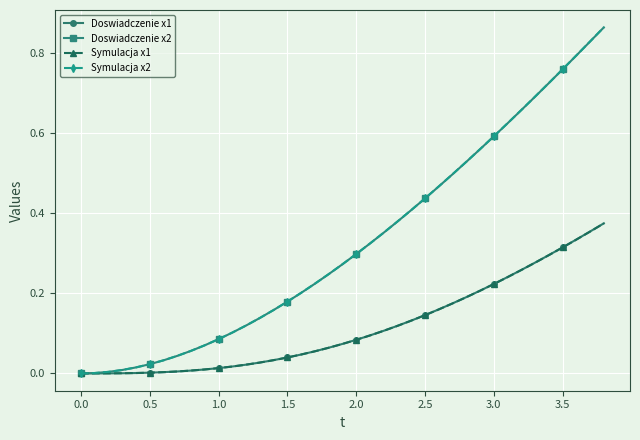

Which series has the largest range (max minus min)?

Symulacja x2